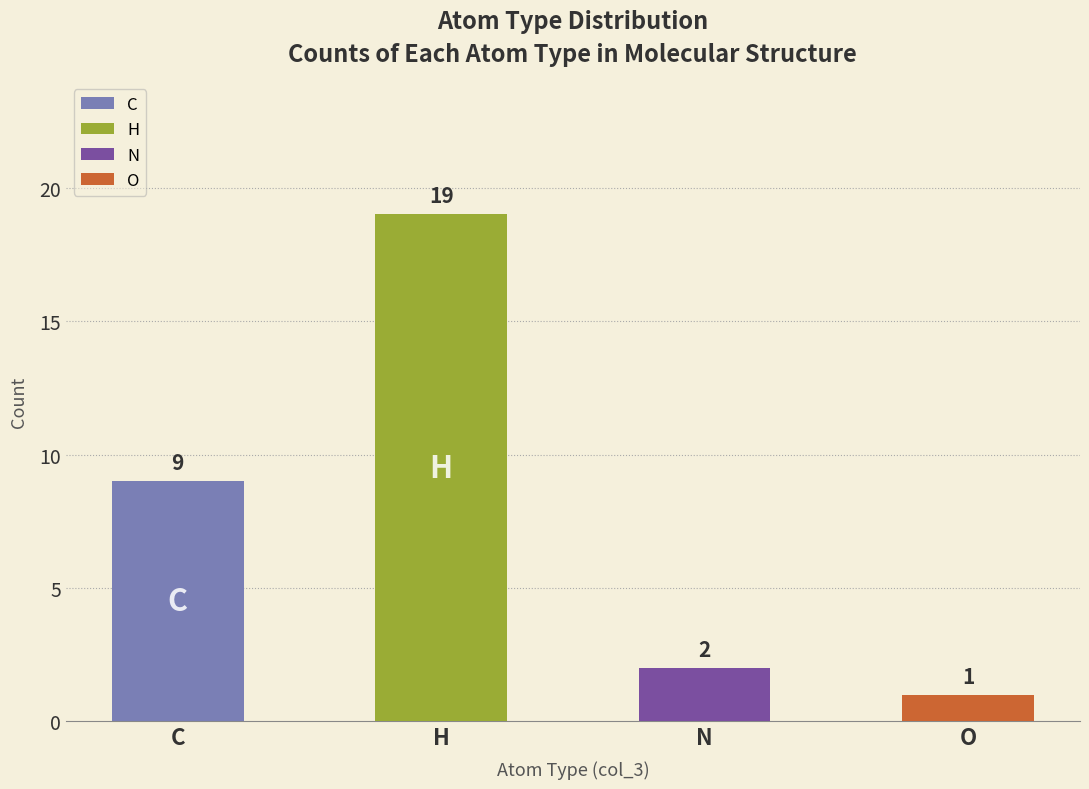

Reading left to right, list all the values displayed in this chart.

C=9	H=19	N=2	O=1